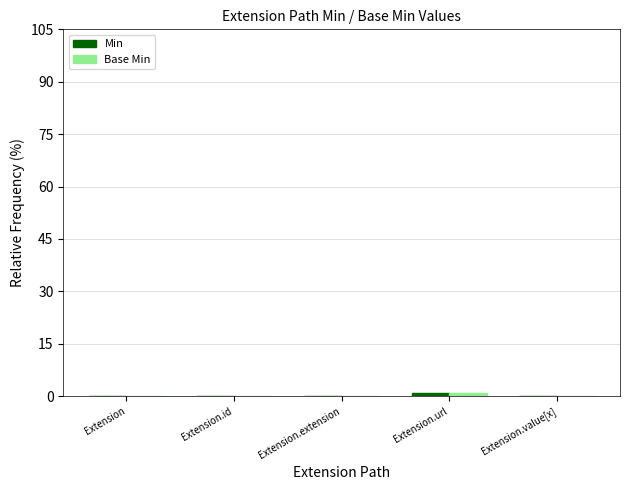

What position from the right is Extension.id?

4